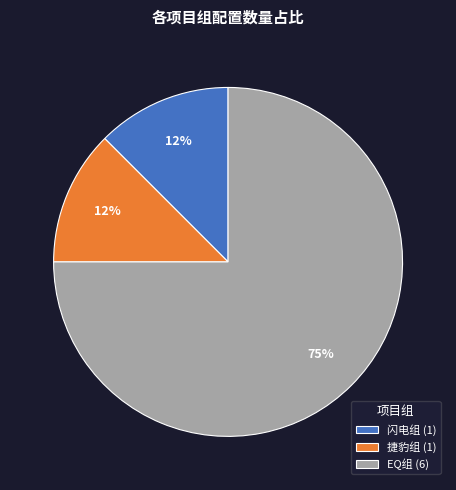

How many segments does this pie chart have?

3